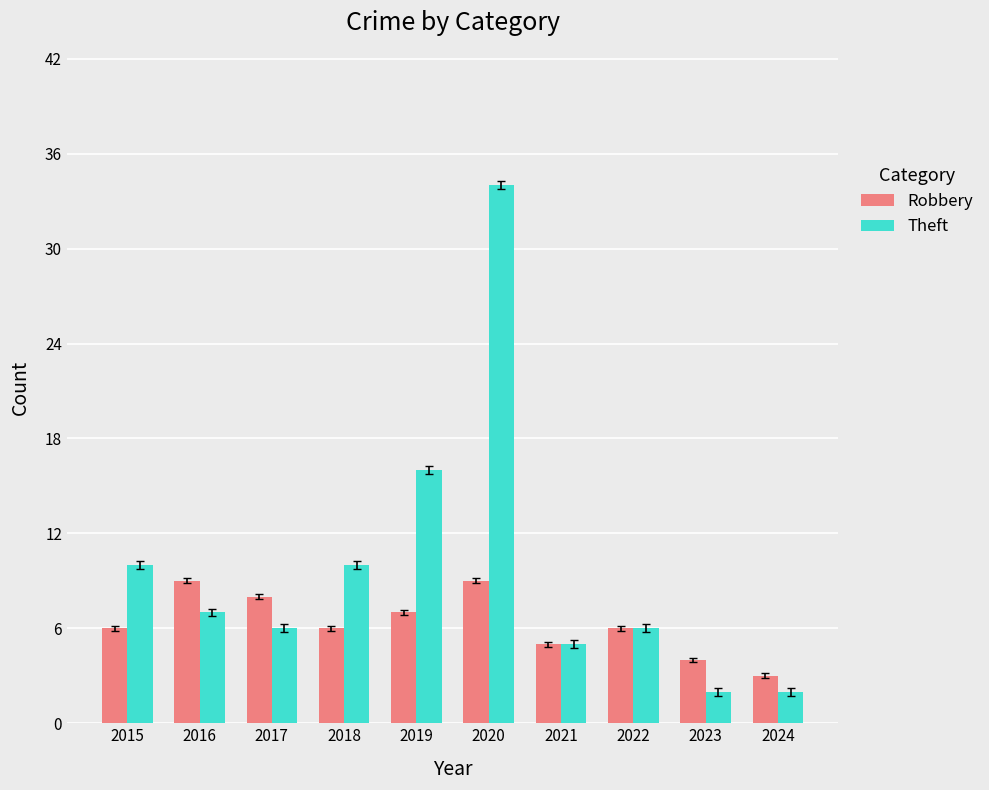

What is the maximum value for Theft?

34